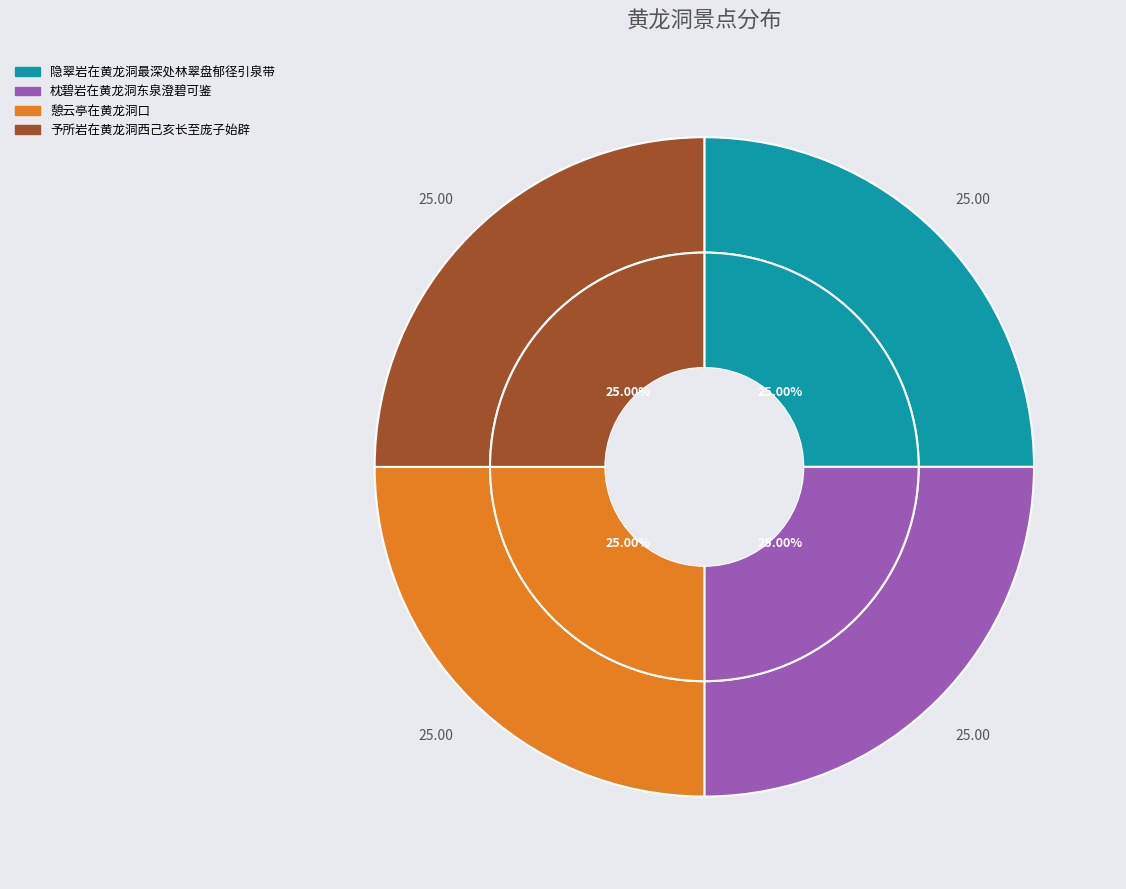

To the nearest percent, what percentage of the pie is 隐翠岩在黄龙洞最深处林翠盘郁径引泉带?

25%